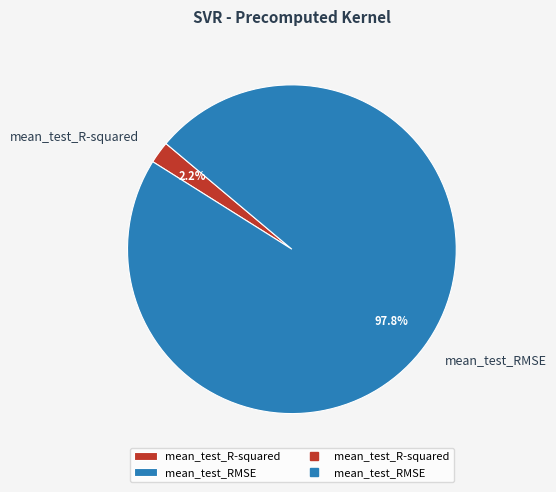

How many segments does this pie chart have?

2